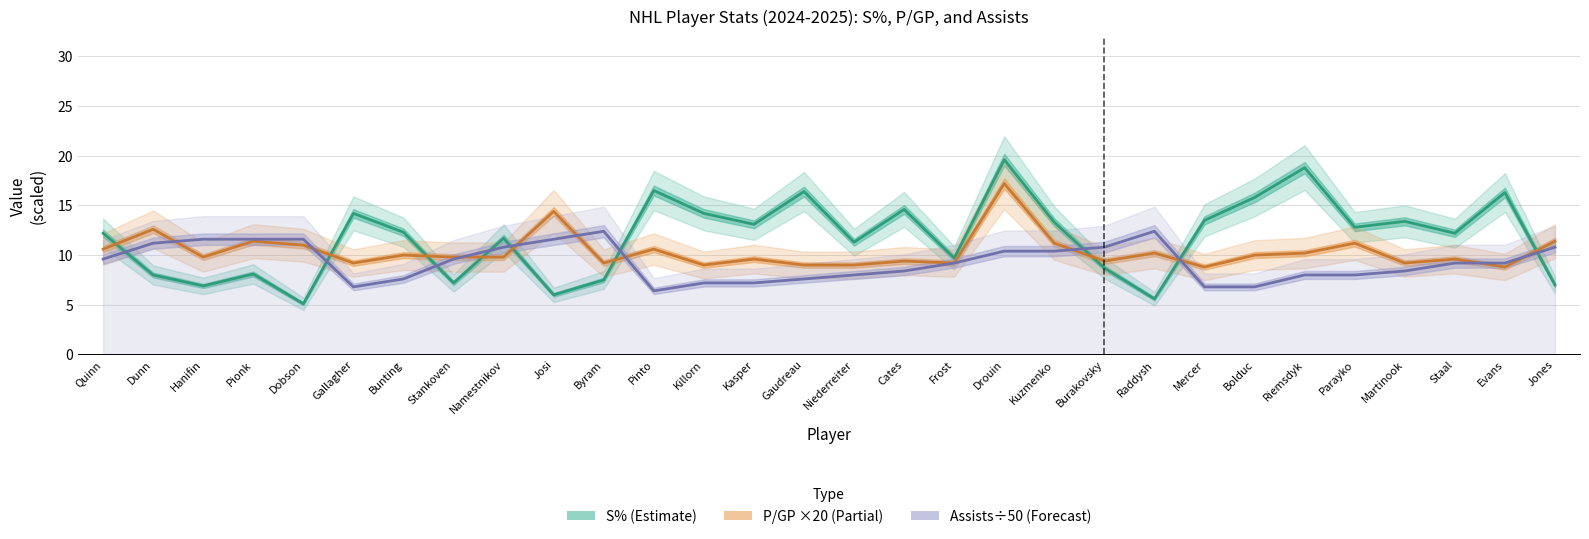

Read the S% value at Bunting.

12.3